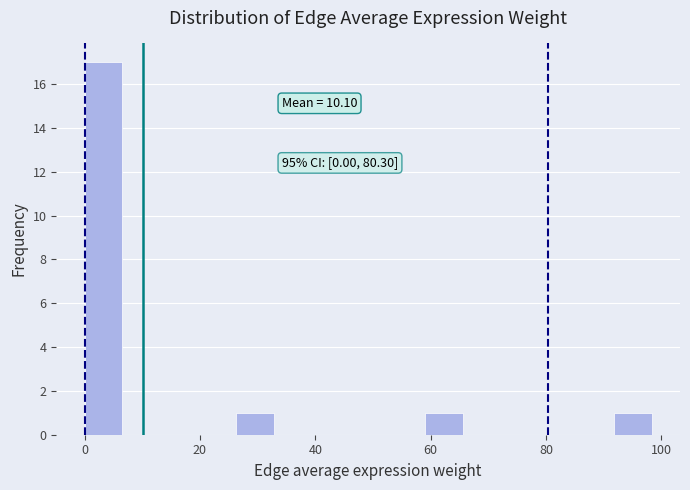

Around what value on the x-axis is the tallest bar? Give the approximate position of its centre, as read against the axis.

4